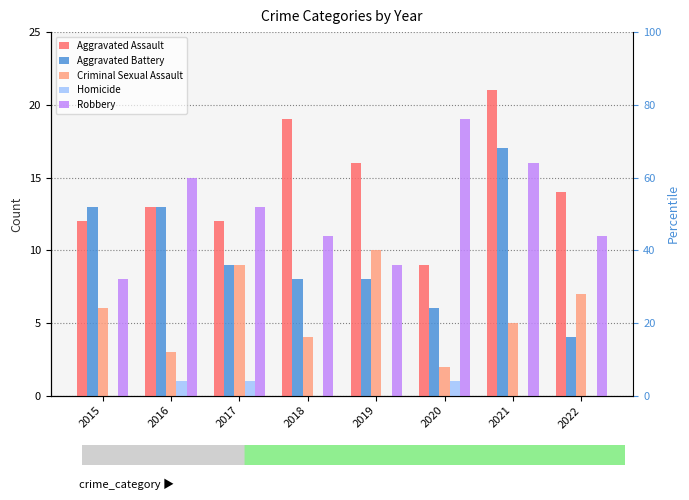

What is the value of the Aggravated Battery bar at the 4th from the left?

8